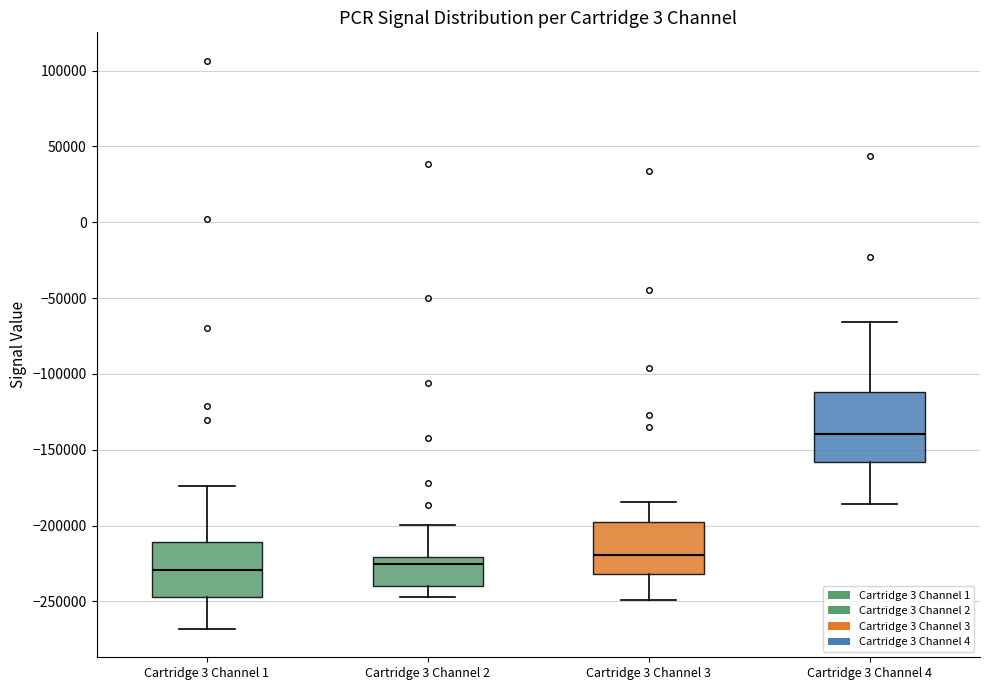

Where is the lower edge of the box for Cartridge 3 Channel 3 on the y-axis? The values are not printed on the chart, so give them approximately, as read against the axis.

-230000